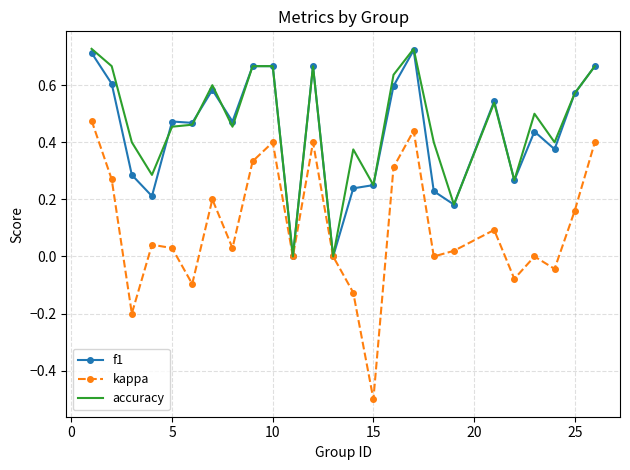

Which series has the largest range (max minus min)?

kappa